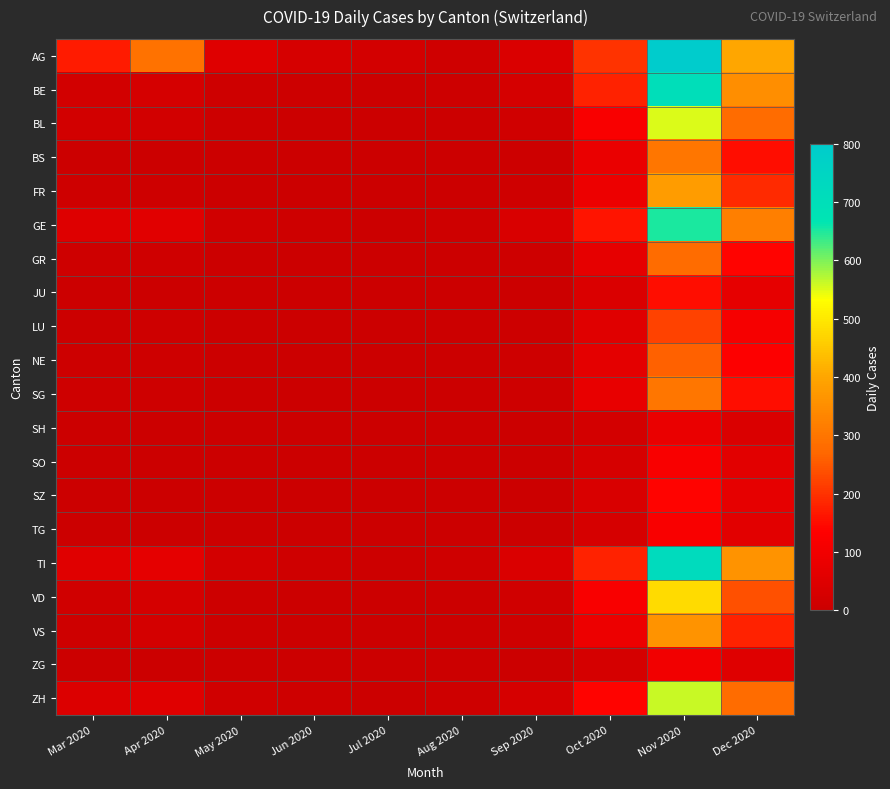

At how many categories does at least one series exceed 443?

1